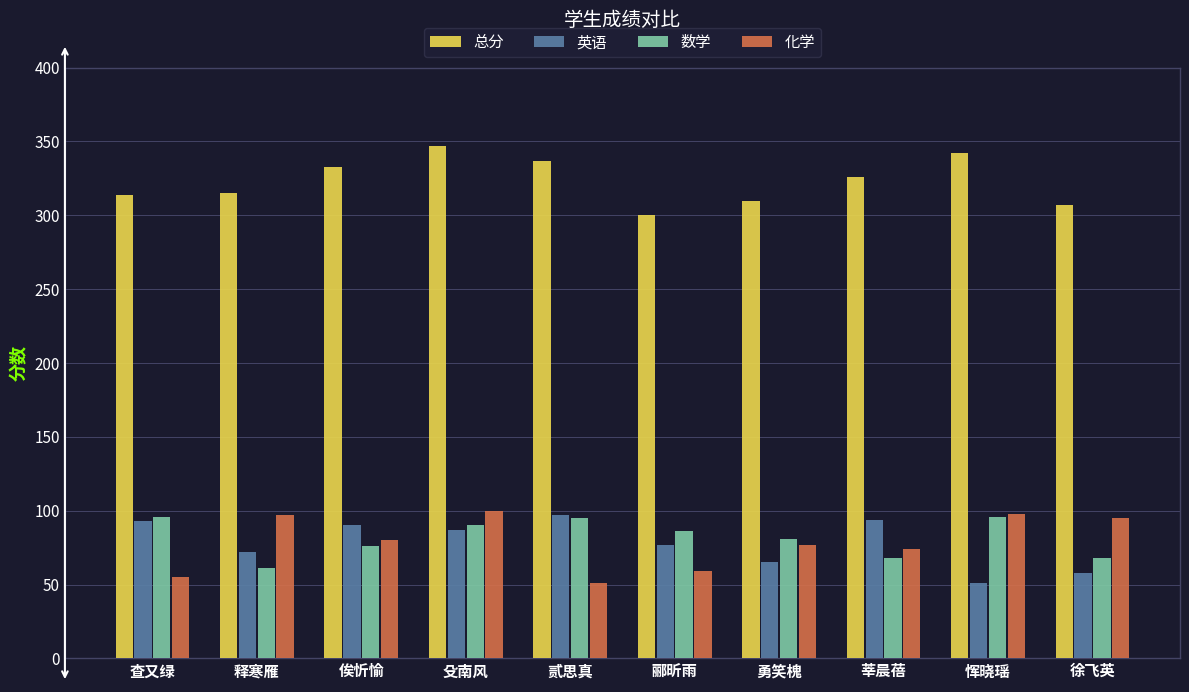

What is the approximate value of 总分 at 贰思真, to the nearest 10?

340